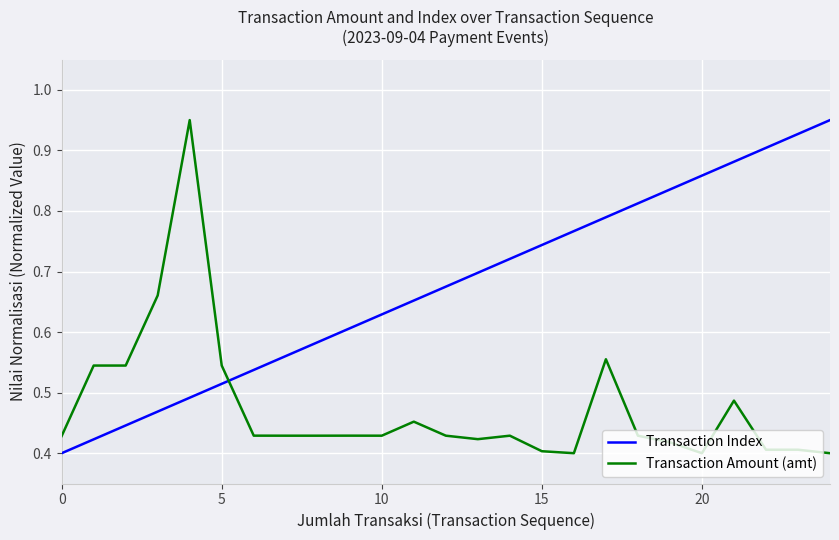

How many intersections are there between Transaction Index and Transaction Amount (amt)?

1